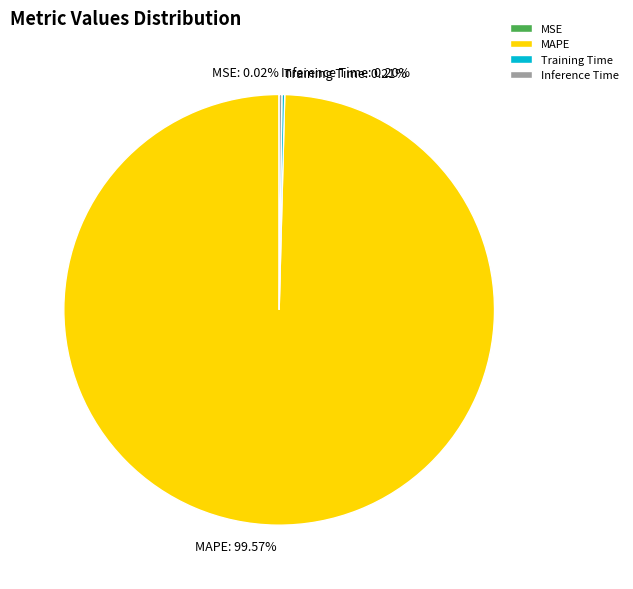

Which slice is the largest?

MAPE